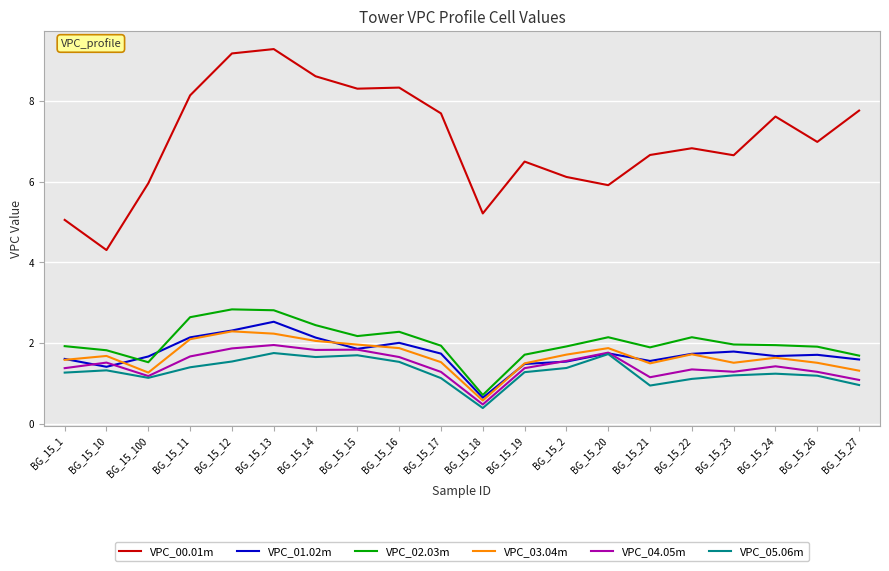

At how many categories does at least one series exceed 3?

20